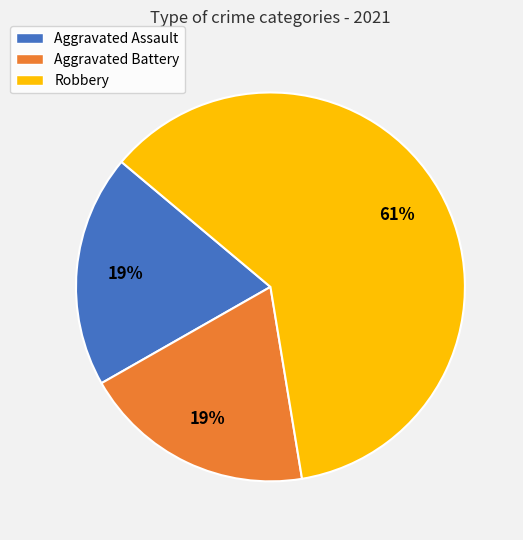

Is Aggravated Battery the majority of the pie?

No